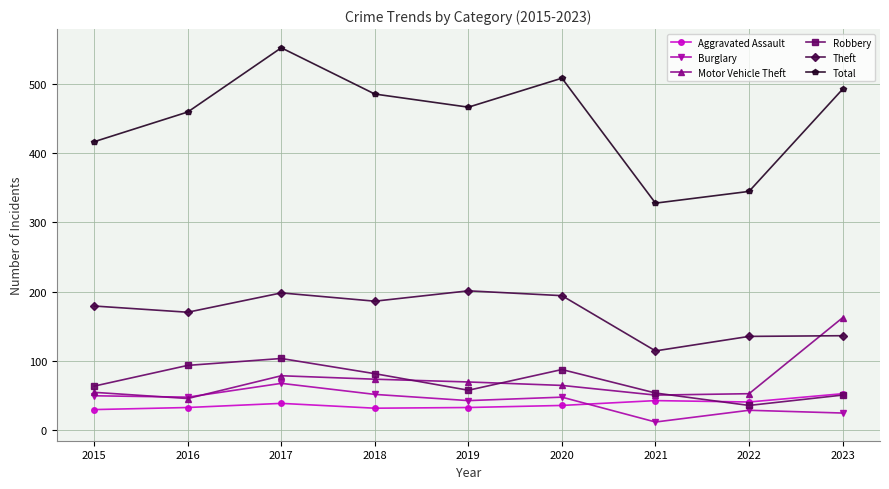

At which category does the chart reach its peak across all series?

2017